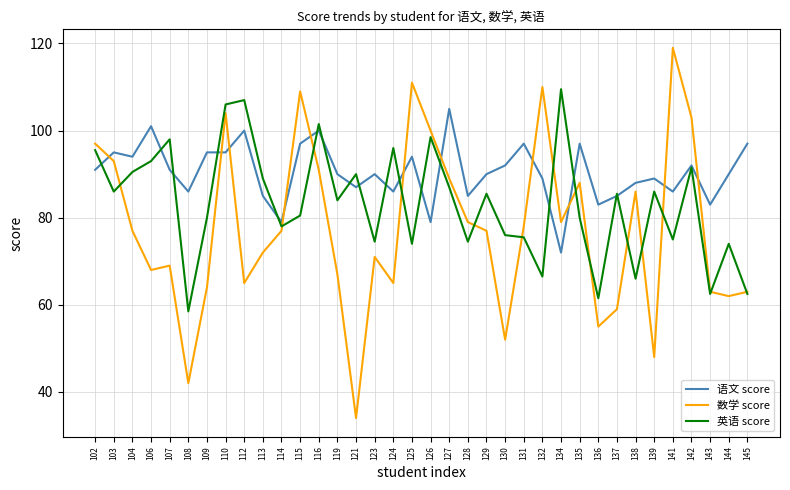

What value does the 数学 score series have at 109?

64.0